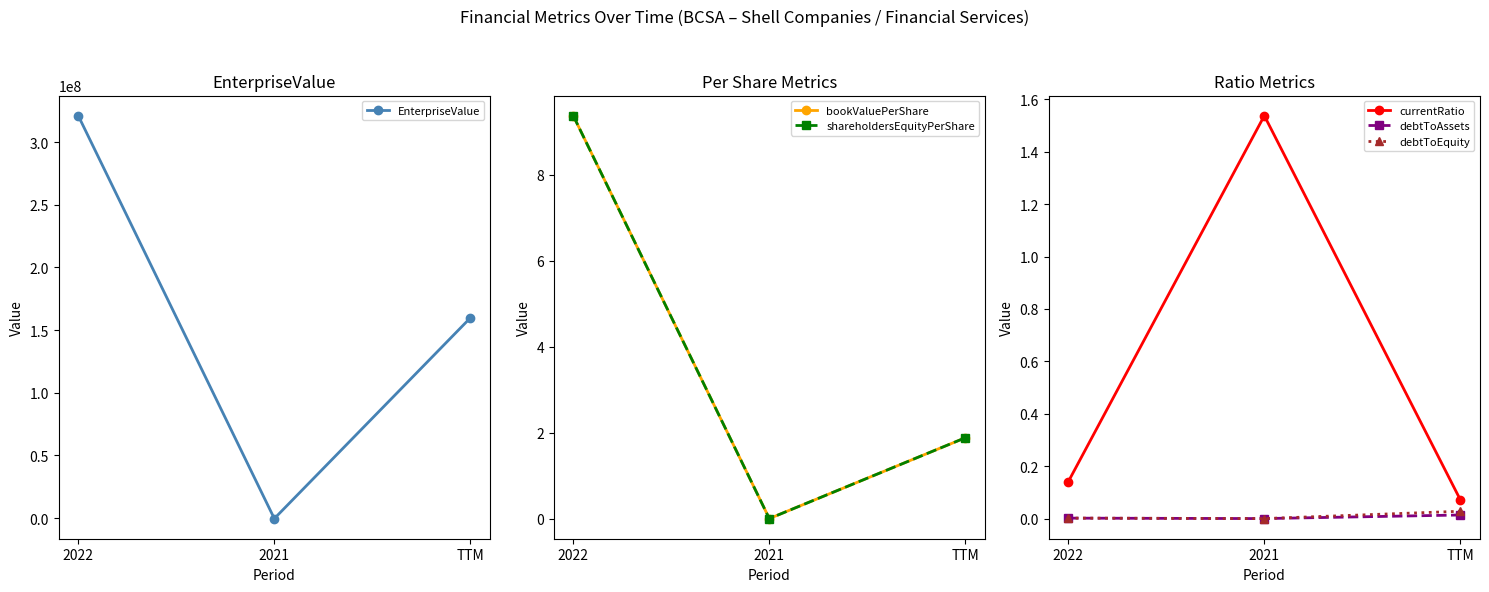

List the labels in order of bookValuePerShare value, largest first.

2022, TTM, 2021